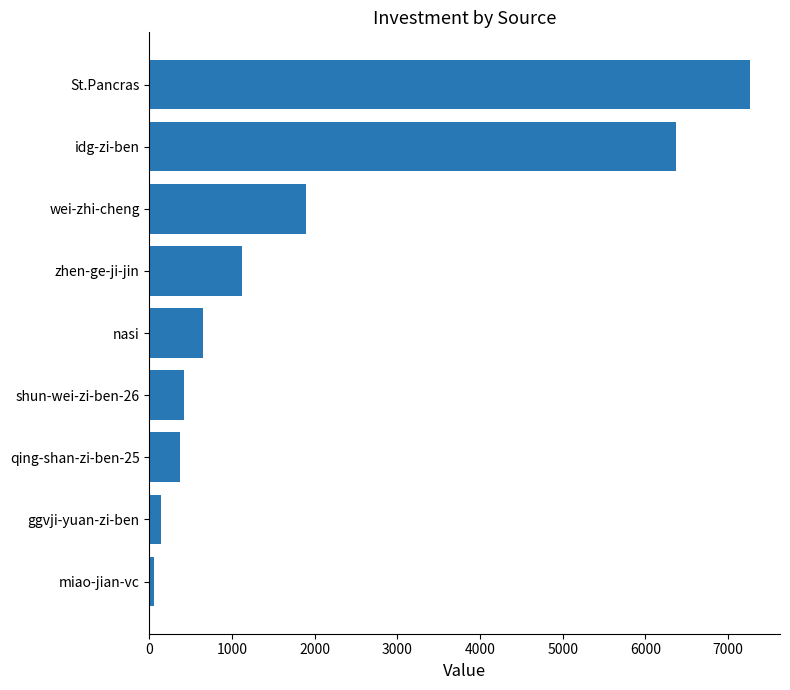

At which label is the value closest to 3663?

wei-zhi-cheng